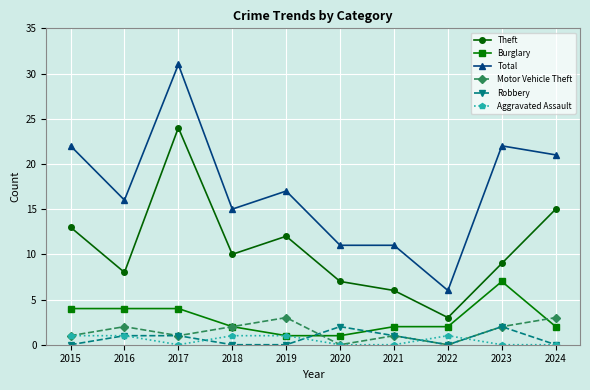

How many data points in Robbery are less than 1?

5